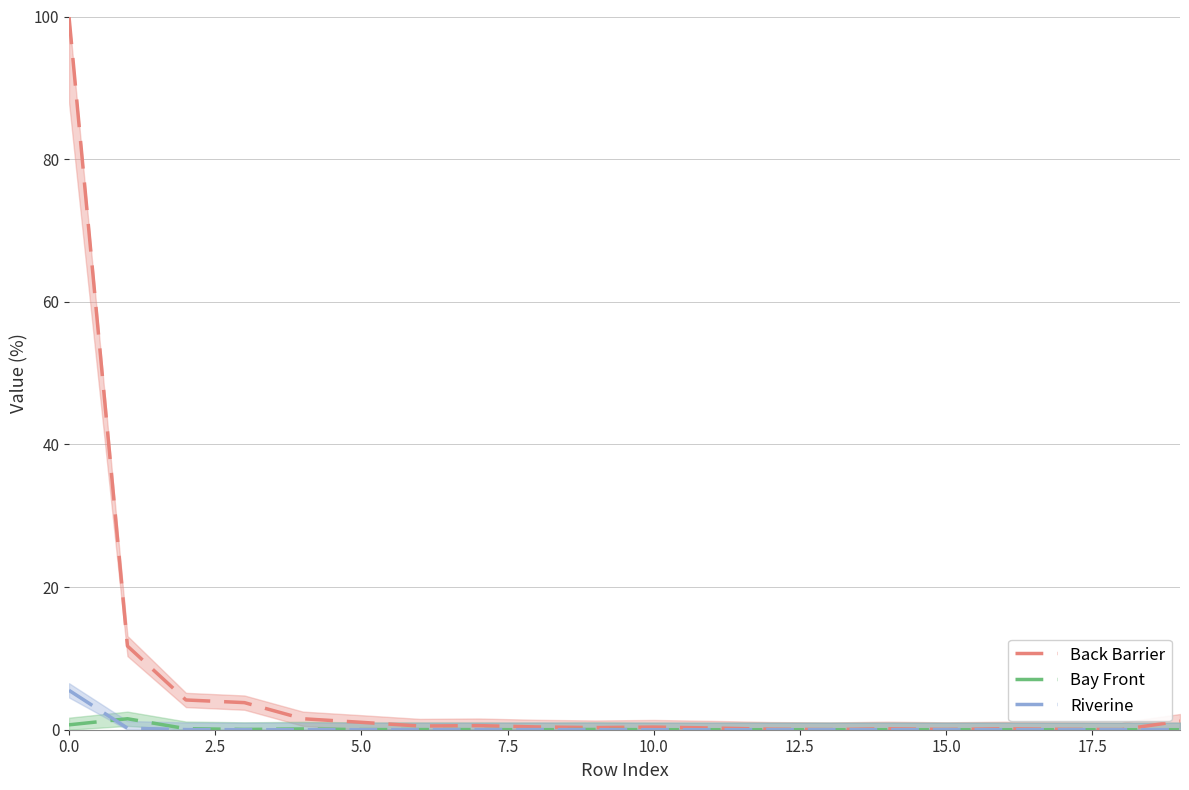

What position from the left is 5.0?

6